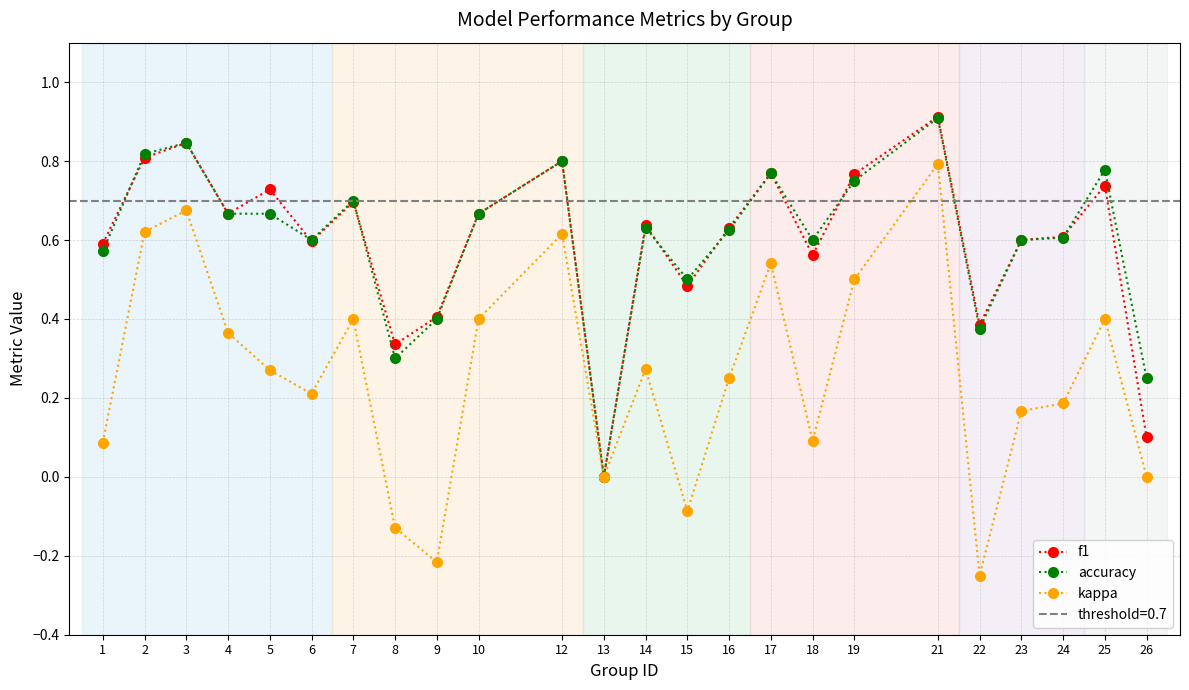

Read the kappa value at 10.

0.4